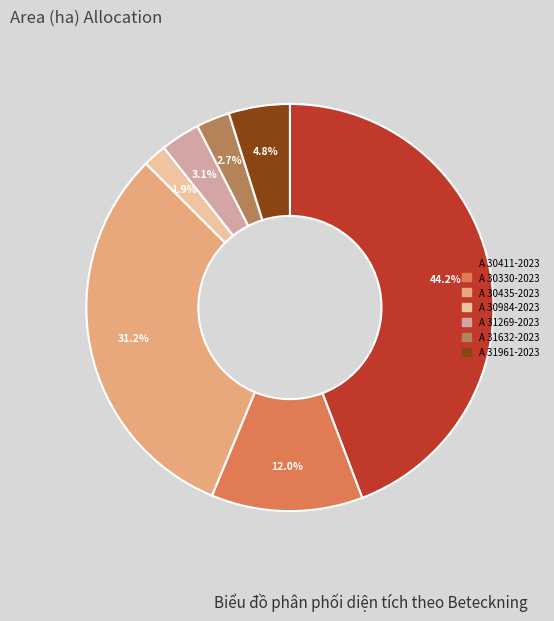

Which slice is the smallest?

A 30984-2023